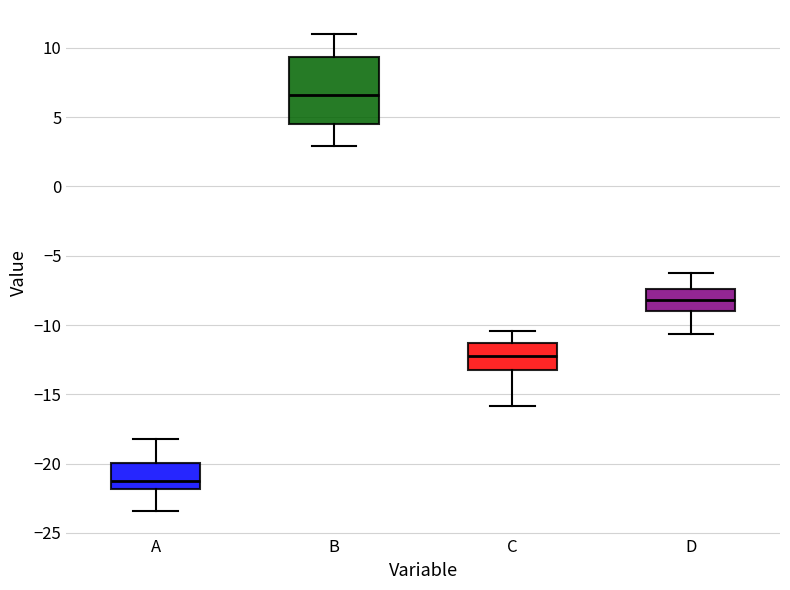

Reading left to right, read every box against the y-axis: the position of its median line, the range the box covers, and the ends of its whiskers. The values are not printed on the chart, so give them approximately, as read against the axis.

A: median -21.0, box -22.0 to -20.0, whiskers -23.5 to -18.0
B: median 6.5, box 4.5 to 9.5, whiskers 3.0 to 11.0
C: median -12.5, box -13.0 to -11.5, whiskers -16.0 to -10.5
D: median -8.0, box -9.0 to -7.5, whiskers -10.5 to -6.5